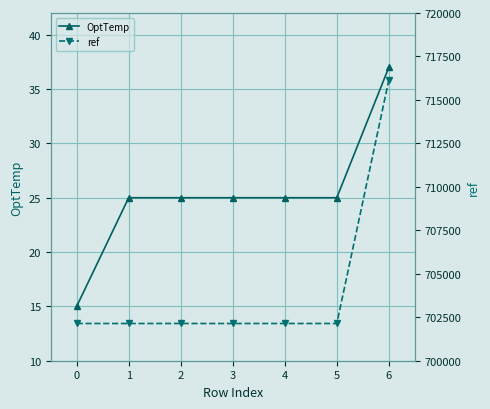

Is it true that OptTemp equals 40 at 3?

False